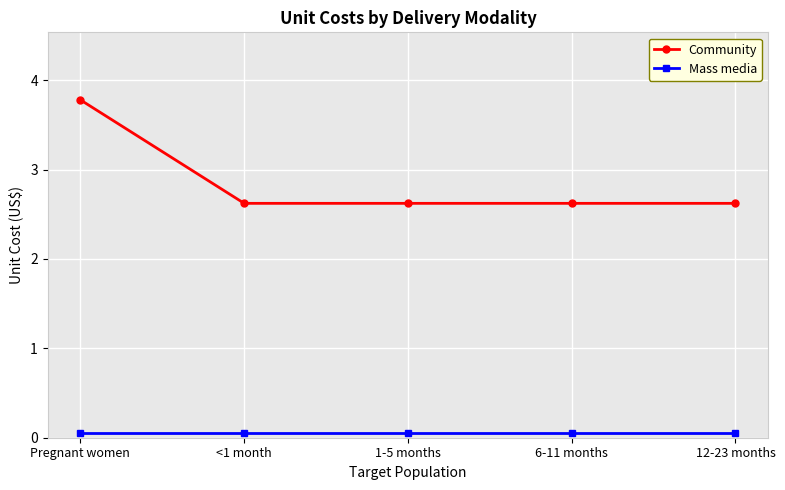

Is the value of Mass media at 1-5 months greater than the value of Community at 1-5 months?

No